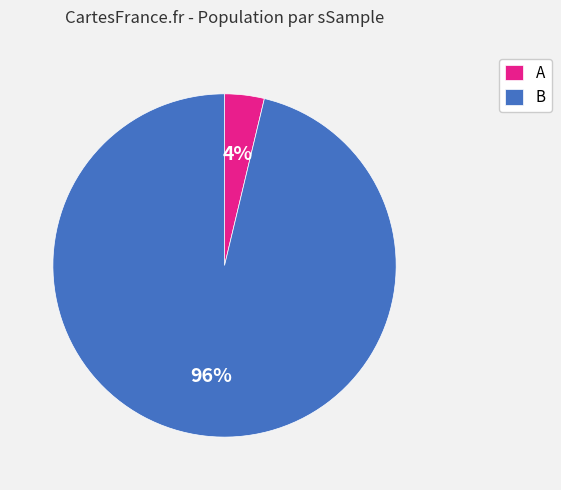

What percentage is the A slice, to the nearest percent?

4%